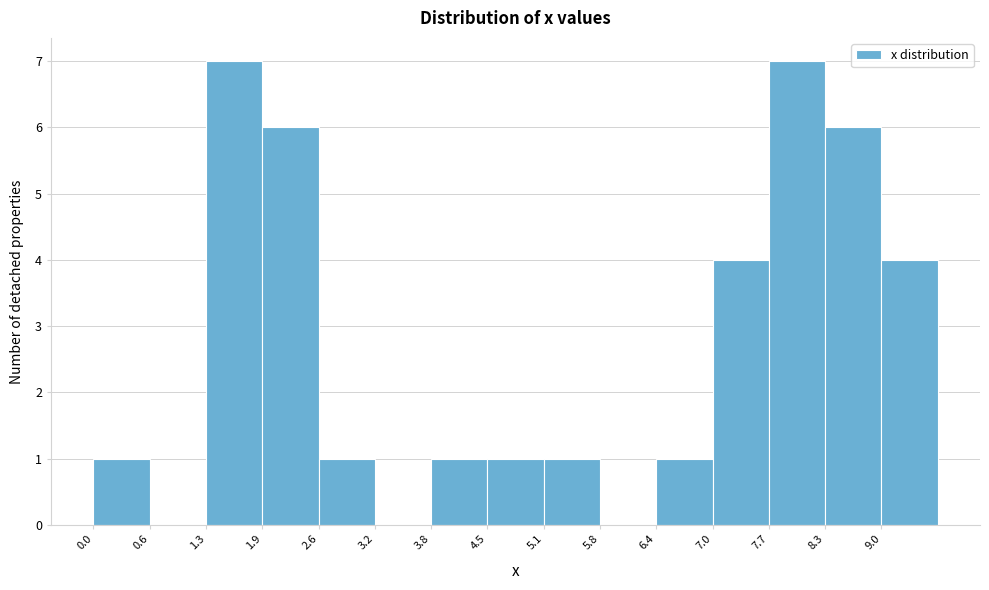

Reading left to right, transcribe this chart: for each bar, give the range it covers on the x-axis and its height. Neither the bar edges nor the heights are printed on the chart, so give them approximately, as read against the axes.

0.00 to 0.64: 1
0.64 to 1.28: 0
1.28 to 1.92: 7
1.92 to 2.56: 6
2.56 to 3.20: 1
3.20 to 3.84: 0
3.84 to 4.48: 1
4.48 to 5.12: 1
5.12 to 5.76: 1
5.76 to 6.40: 0
6.40 to 7.04: 1
7.04 to 7.68: 4
7.68 to 8.32: 7
8.32 to 8.96: 6
8.96 to 9.60: 4